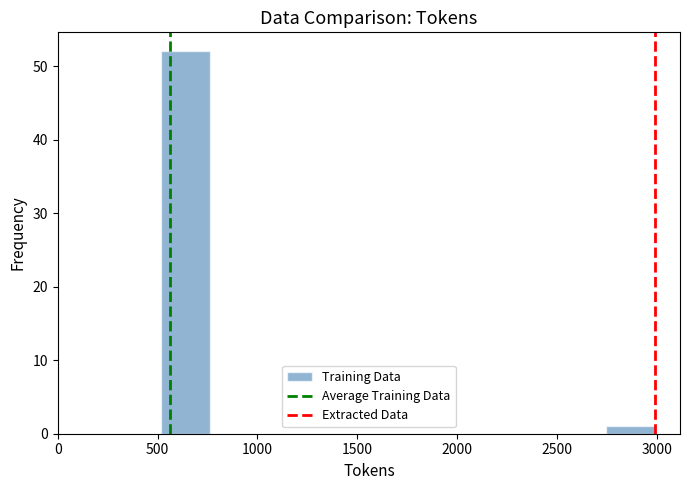

Reading left to right, transcribe this chart: for each bar, give the range it covers on the x-axis and its height. Neither the bar edges nor the heights are printed on the chart, so give them approximately, as read against the axes.

500 to 750: 52
750 to 1000: 0
1000 to 1250: 0
1250 to 1500: 0
1500 to 1750: 0
1750 to 2000: 0
2000 to 2250: 0
2250 to 2500: 0
2500 to 2750: 0
2750 to 3000: 1